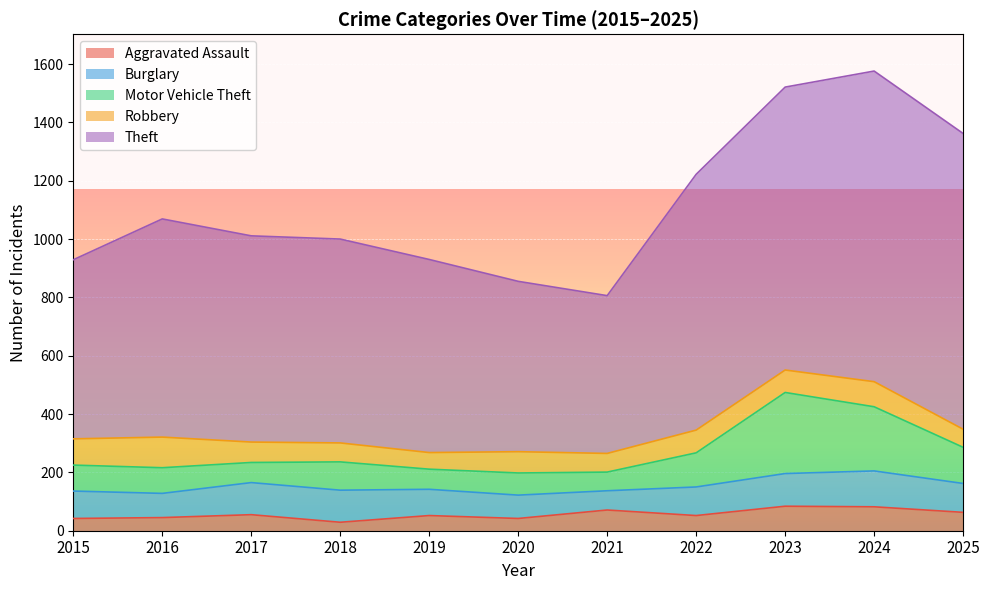

What is the value of the Motor Vehicle Theft point at the 7th from the left?

64